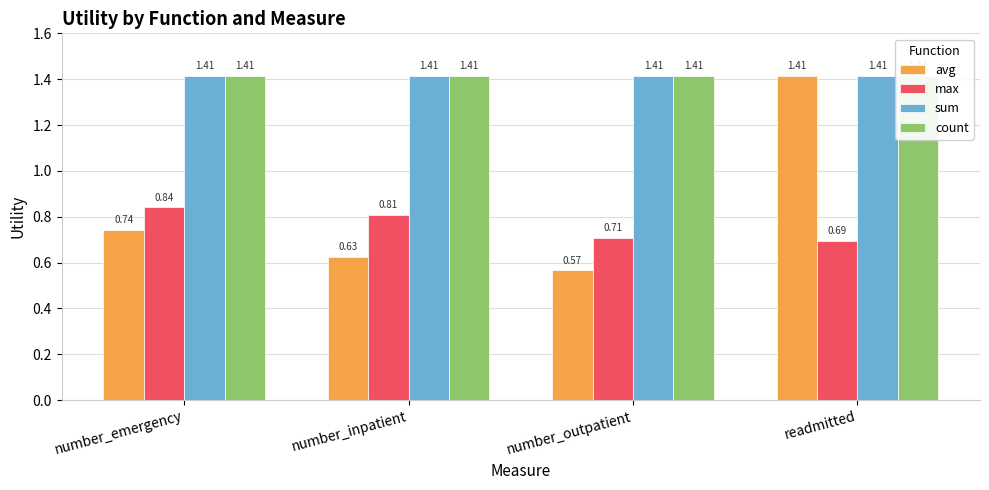

Which has a higher value, number_inpatient or readmitted?

readmitted